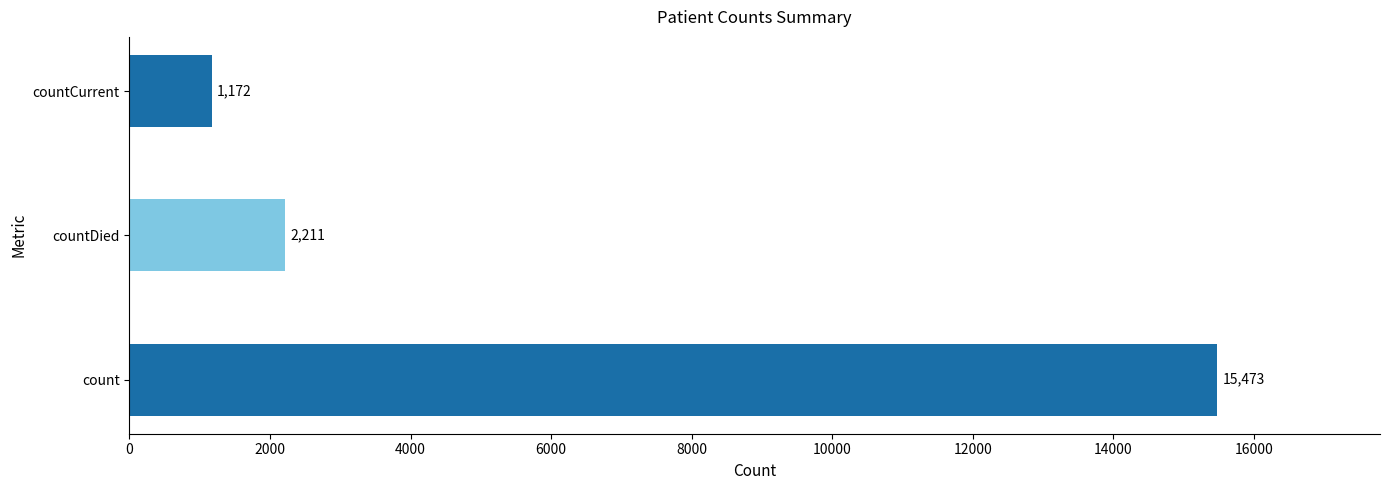

What is the maximum value shown in the chart?

15473